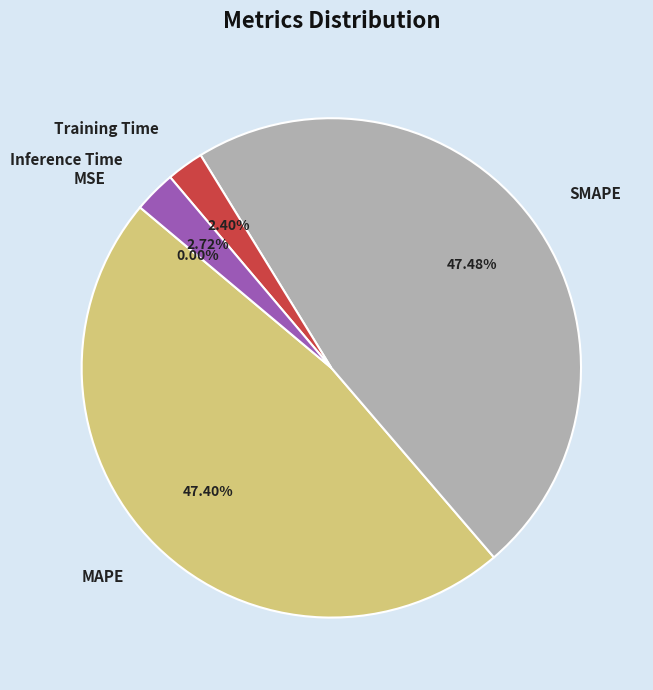

To the nearest percent, what portion does Inference Time represent?

3%